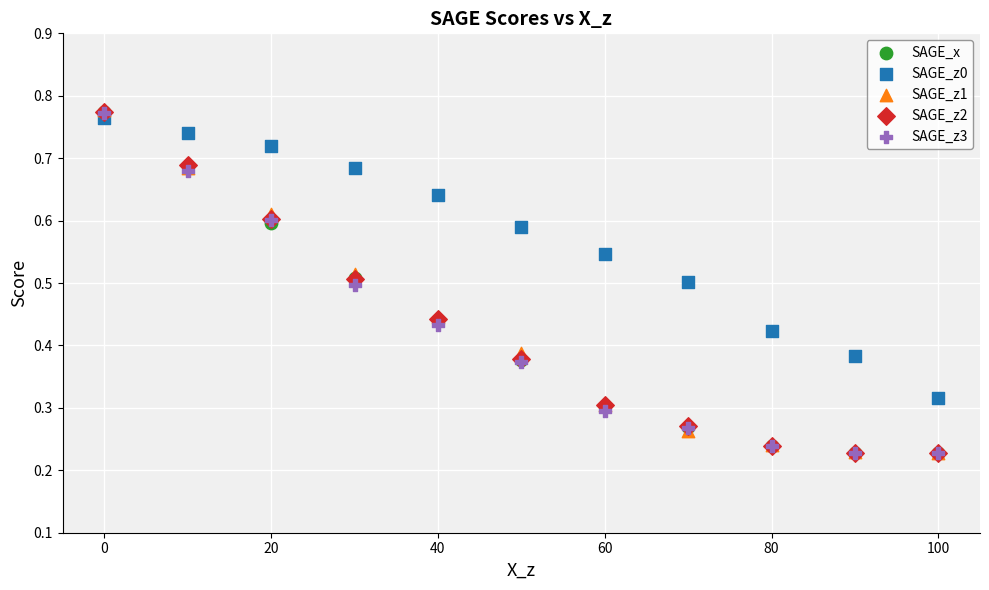

What are all the series names shown in the legend?

SAGE_x, SAGE_z0, SAGE_z1, SAGE_z2, SAGE_z3